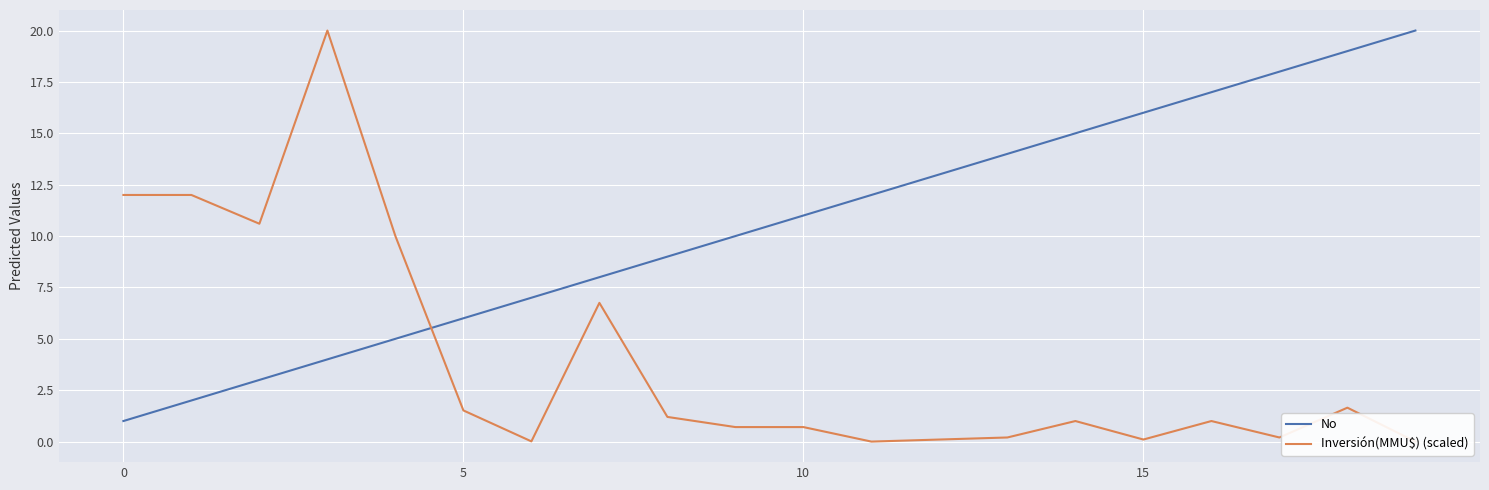

The No series shows 11 at 10. True or false?

True